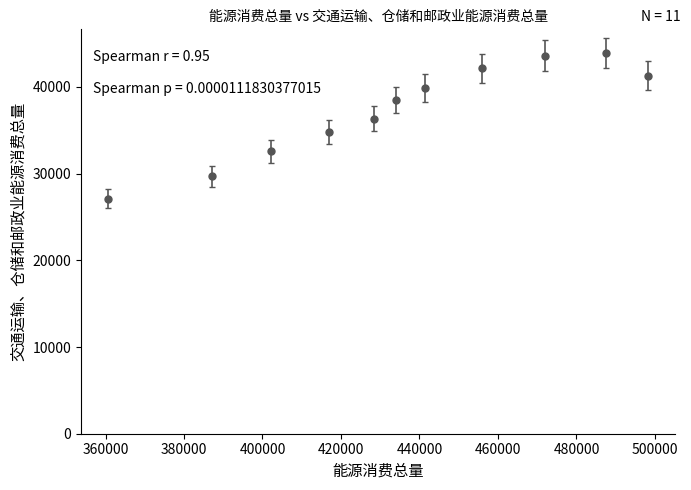

True or false: the data has more than 2 interior local peaks.

False